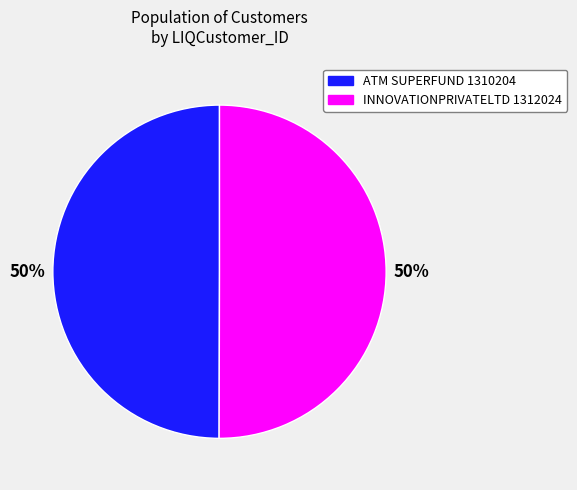

How many segments does this pie chart have?

2